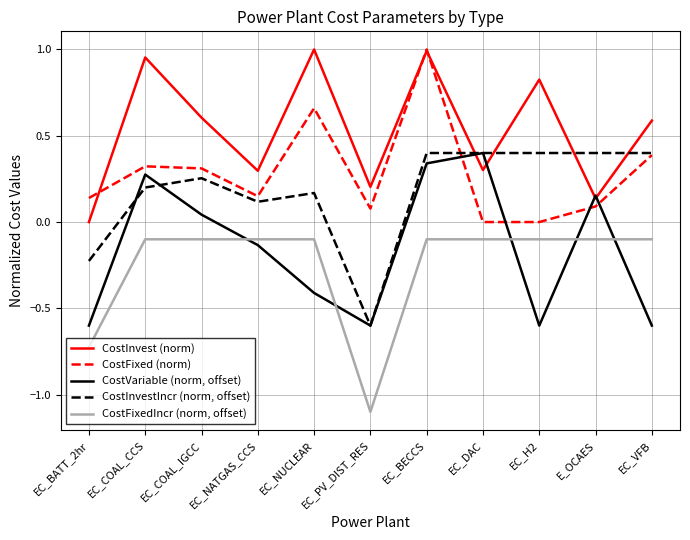

True or false: CostFixedIncr (norm, offset) and CostFixed (norm) intersect in this chart.

False